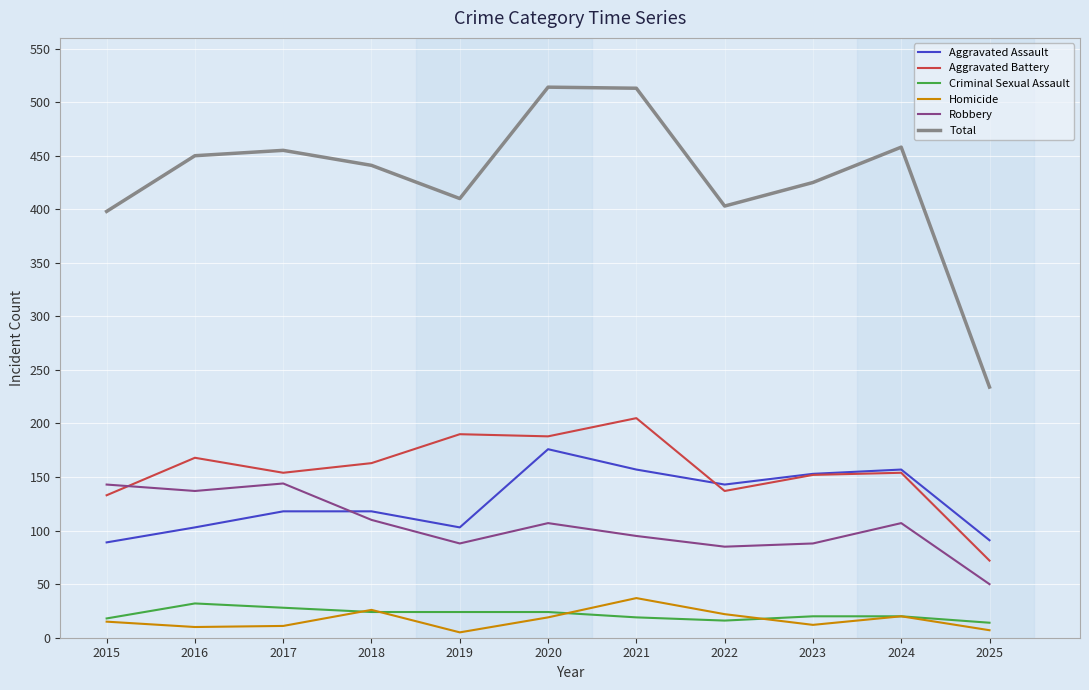

The Robbery series shows 95 at 2021. True or false?

True